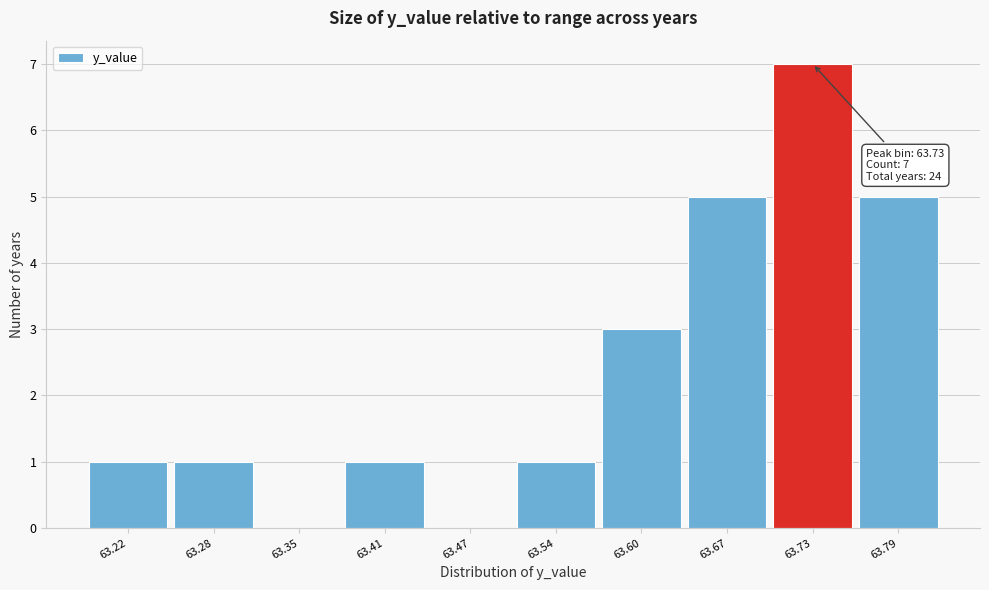

Reading left to right, transcribe all the data shown in this chart.

63.22=1	63.28=1	63.35=0	63.41=1	63.47=0	63.54=1	63.60=3	63.67=5	63.73=7	63.79=5